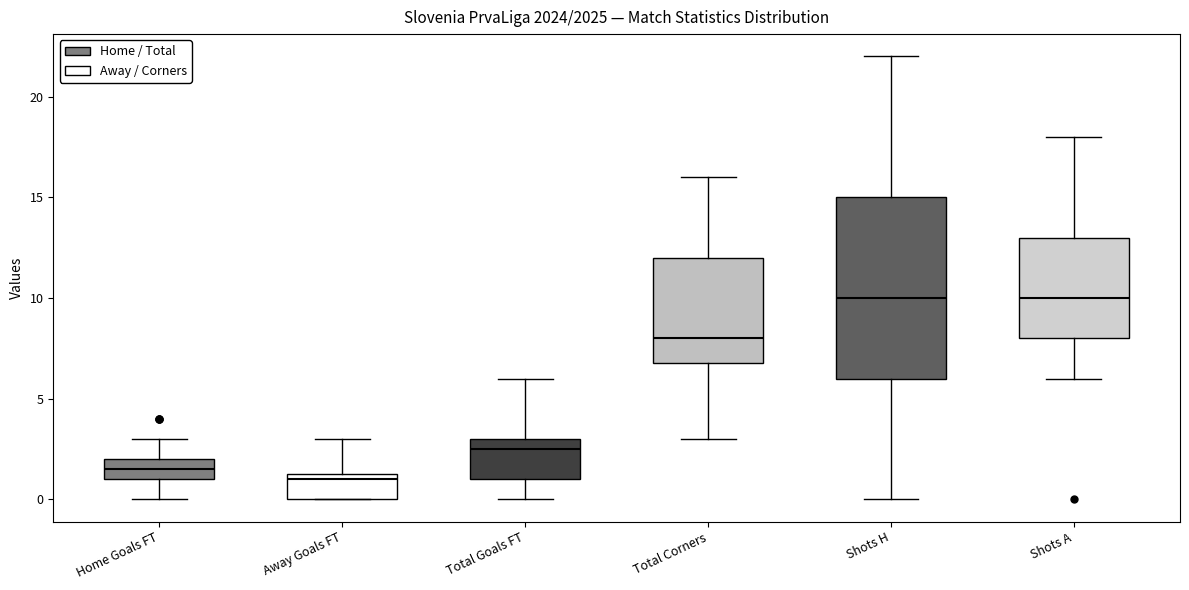

Which box is the tallest, from its lower edge to its upper edge?

Shots H